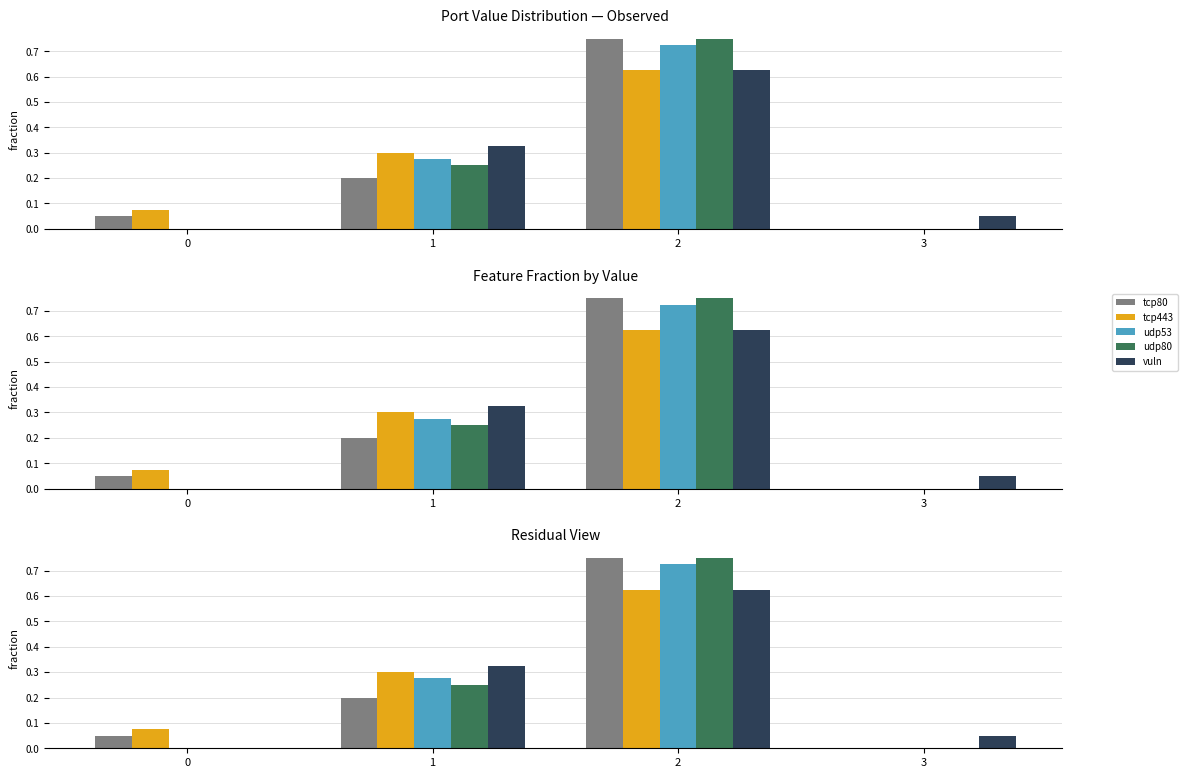

At which category is the sum across all series the highest?

2